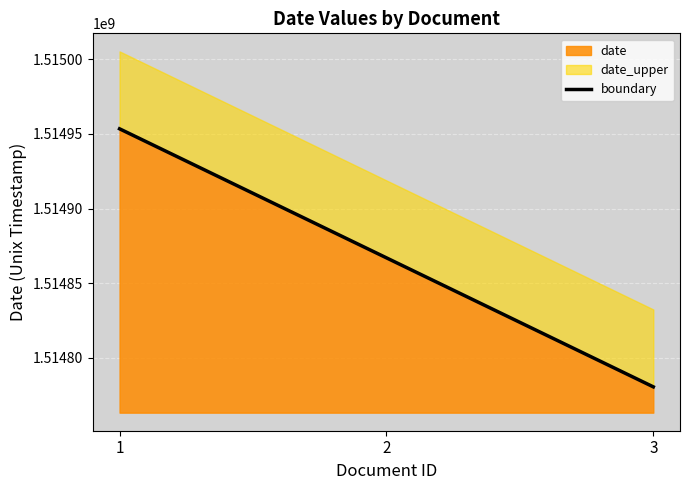

List the labels in order of date value, largest first.

1, 2, 3